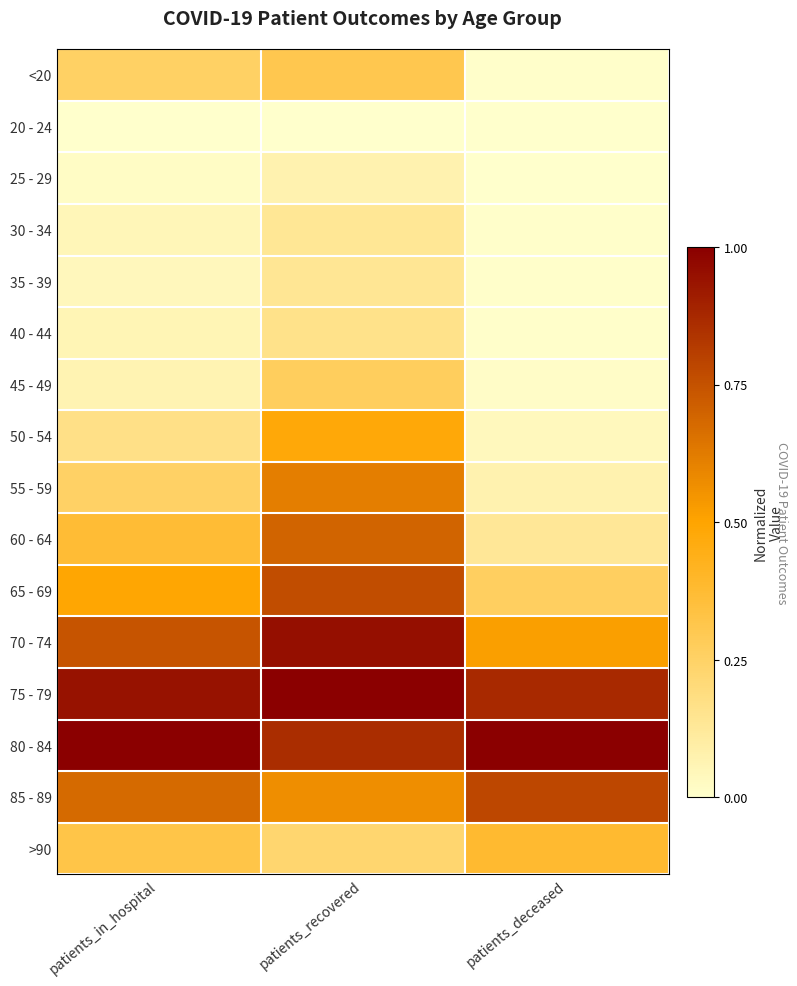

At which category is the sum across all series the highest?

patients_recovered